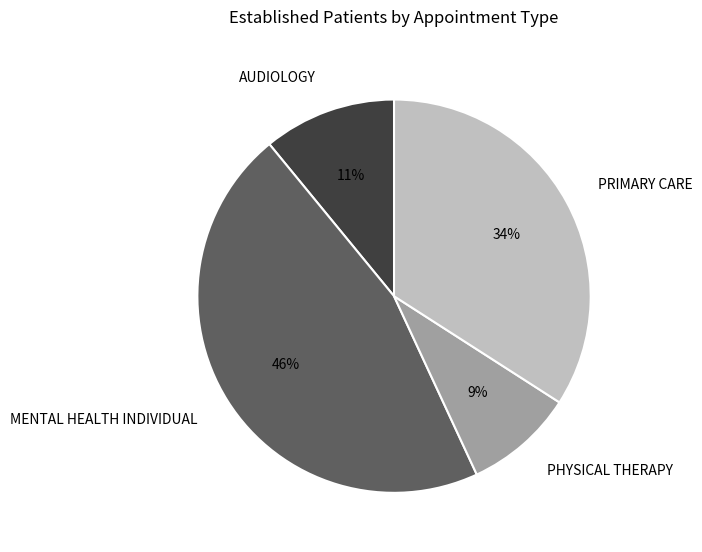

How many slices are in this pie chart?

4